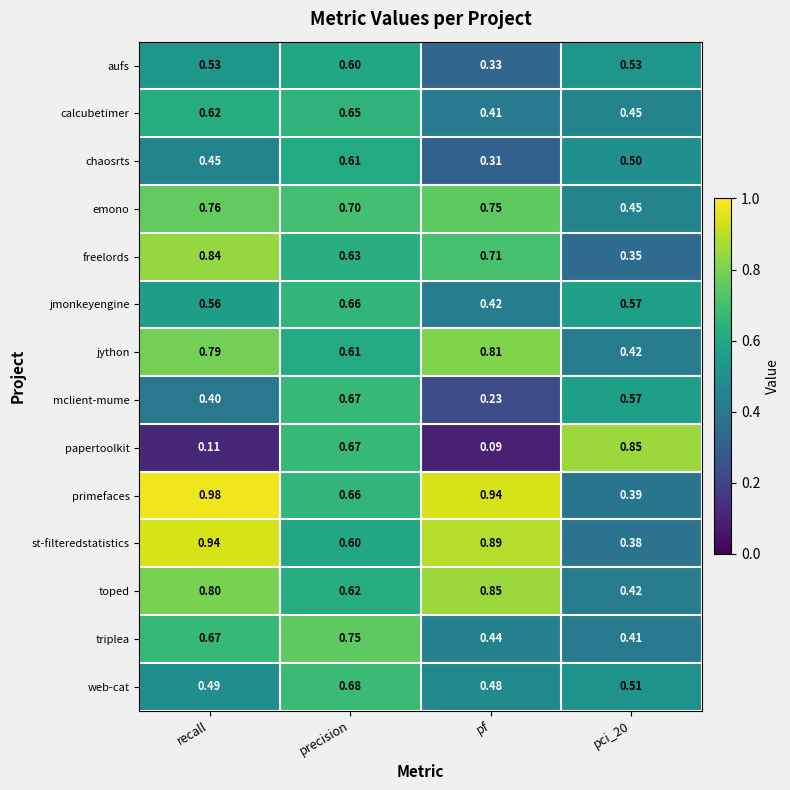

Which series has the widest spread of values?

papertoolkit